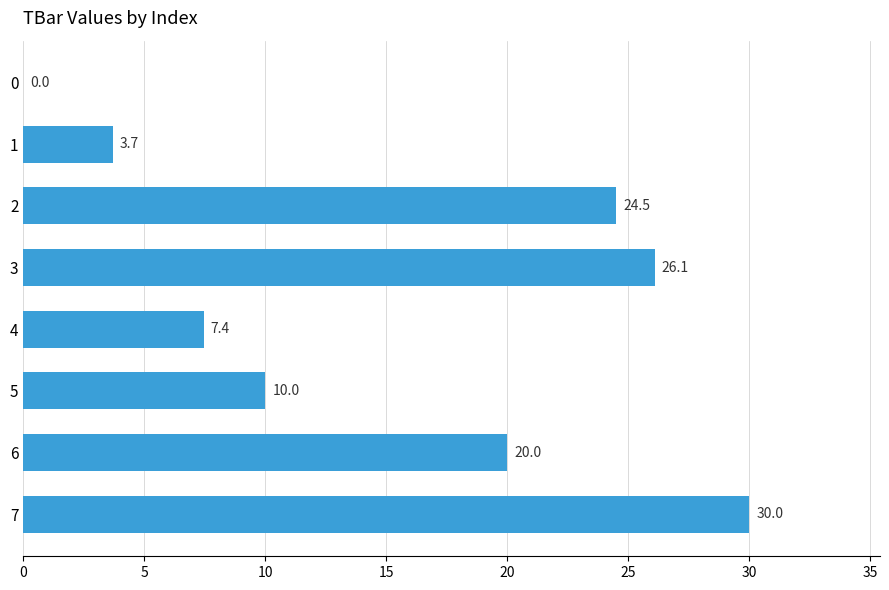

Which label corresponds to the largest value in the chart?

7